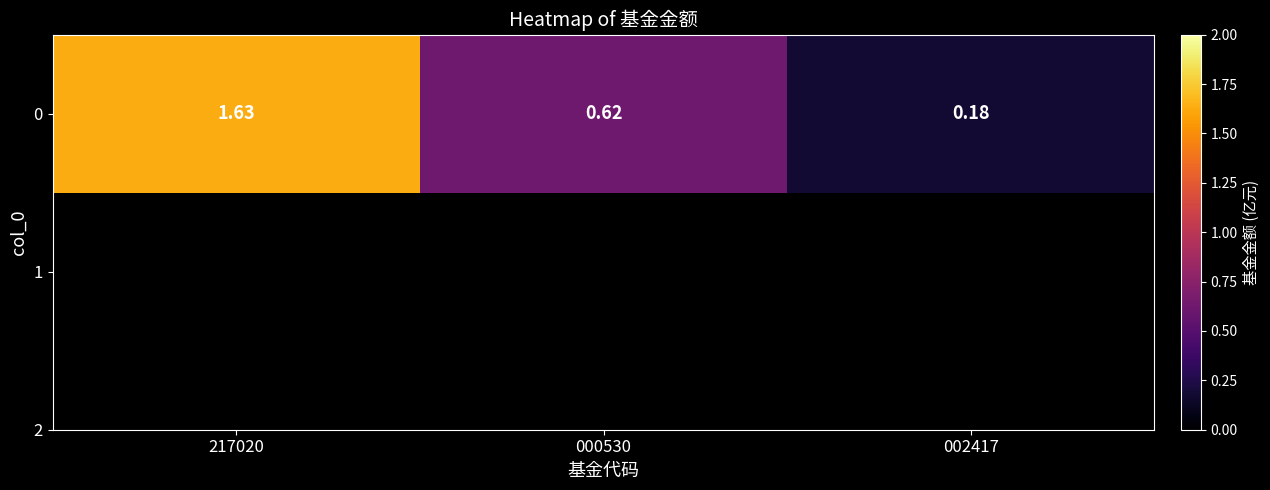

Which category has the lowest value across all series?

002417